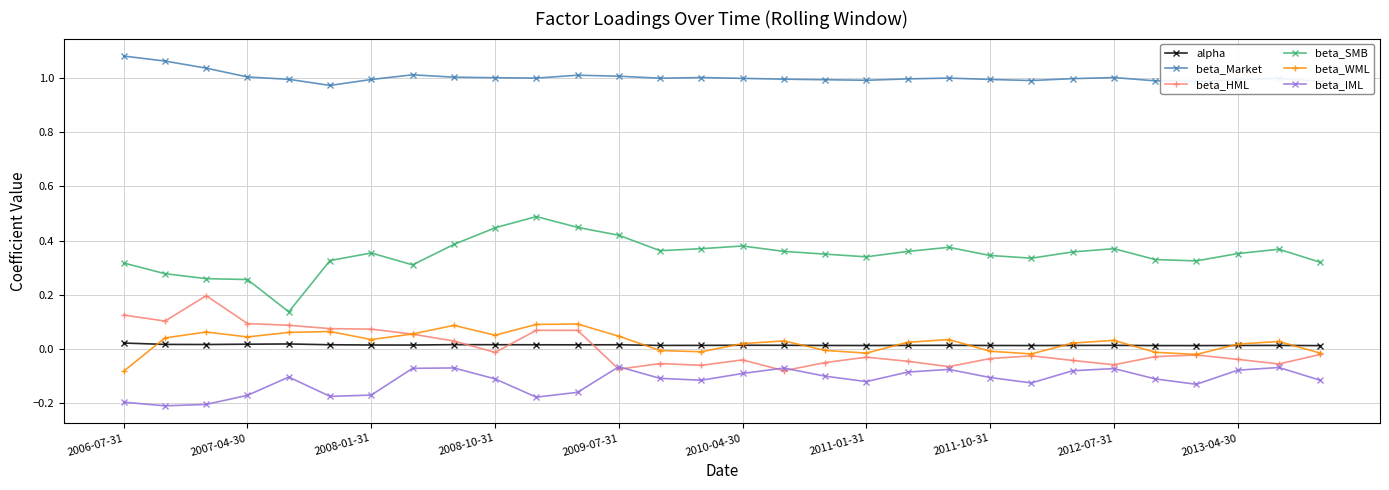

True or false: beta_IML and beta_Market intersect in this chart.

False